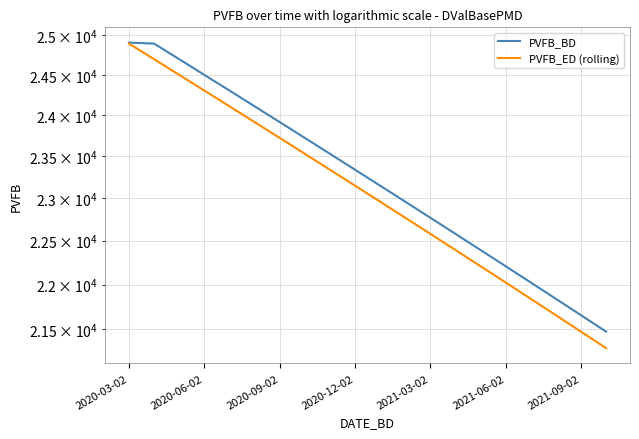

How many data points in PVFB_ED (rolling) are above 23144?

10